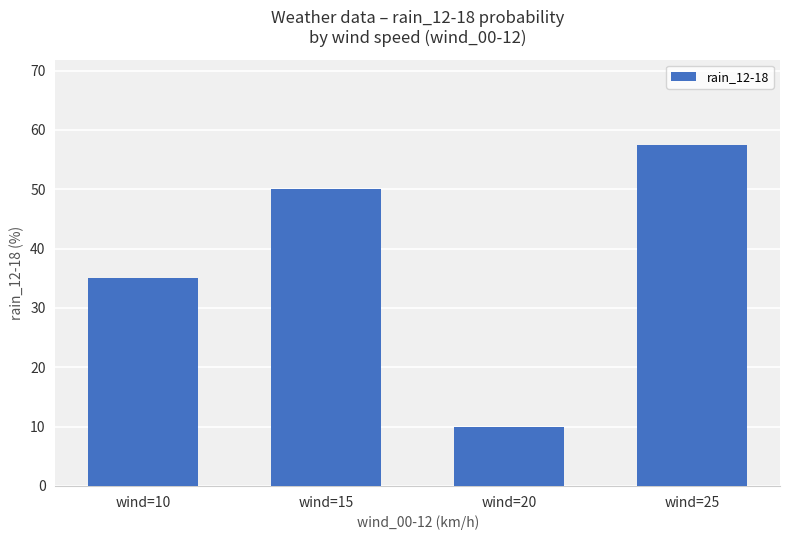

Approximately how many times larger is the value at wind=10 compared to wind=25?

0.6